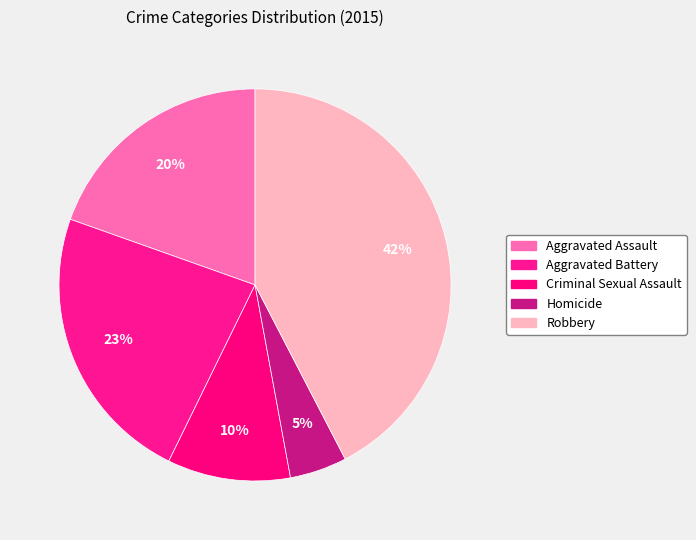

How many slices are in this pie chart?

5